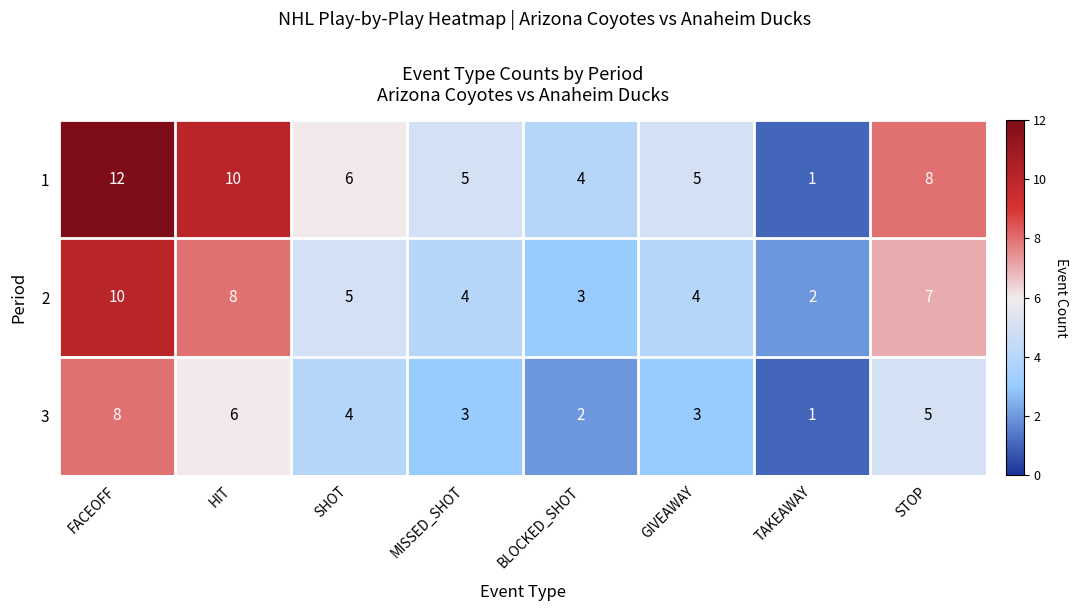

Rank the series by their maximum value, from highest to lowest.

1, 2, 3